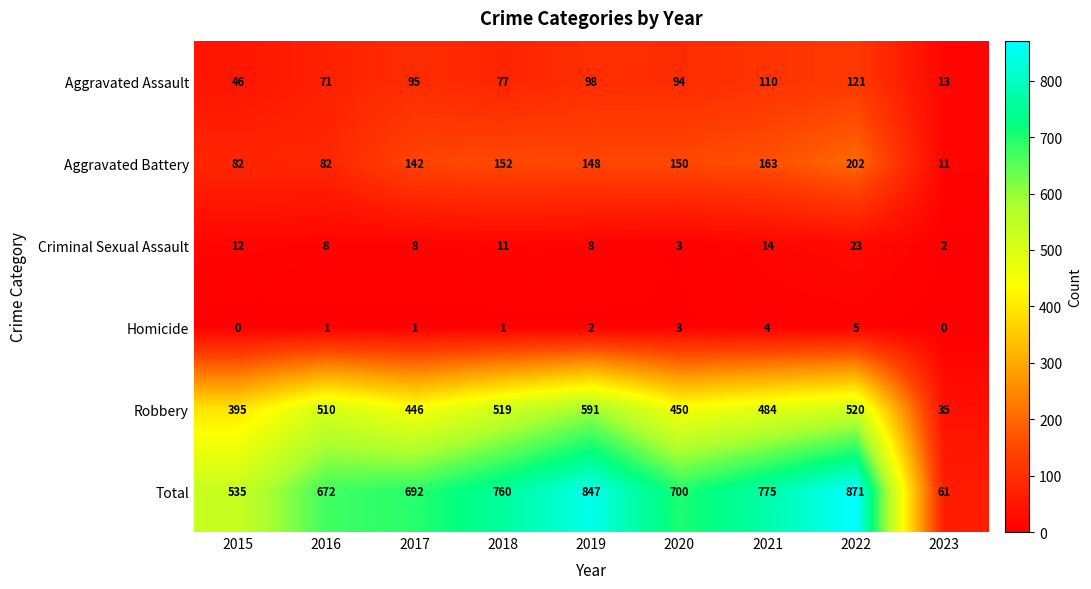

Which series has the largest range (max minus min)?

Total